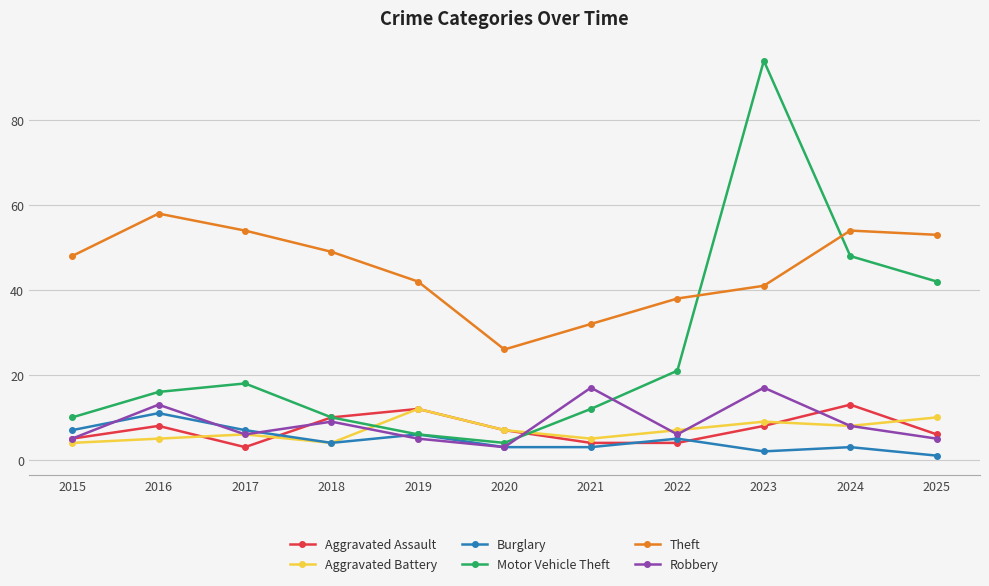

True or false: Aggravated Assault and Aggravated Battery intersect in this chart.

True